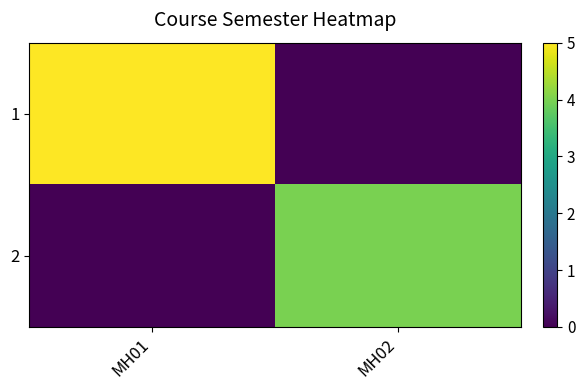

Reading left to right, transcribe all the data shown in this chart.

1: MH01=5	MH02=0
2: MH01=0	MH02=4